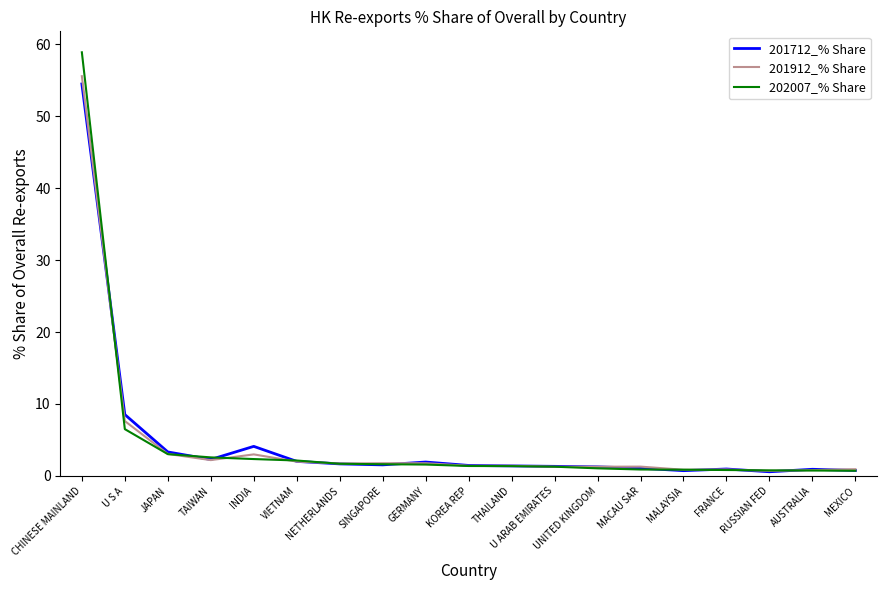

What is the maximum value shown in the chart?

58.9